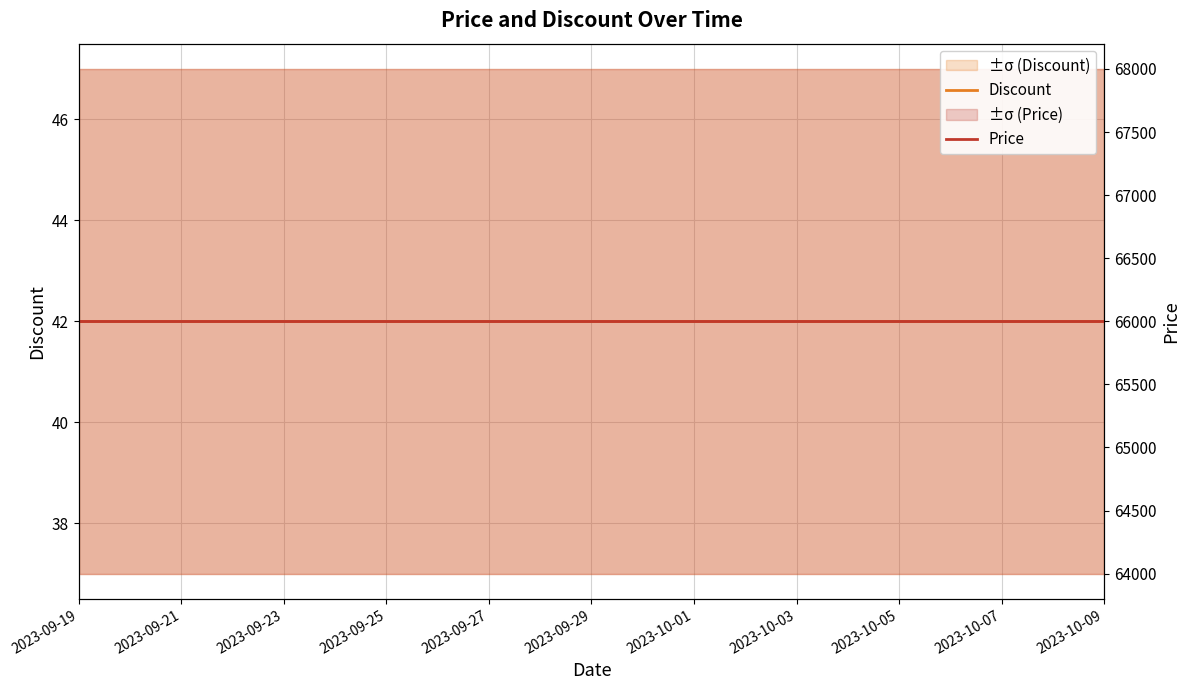

What is the value of the Price point at the 8th from the left?

66000